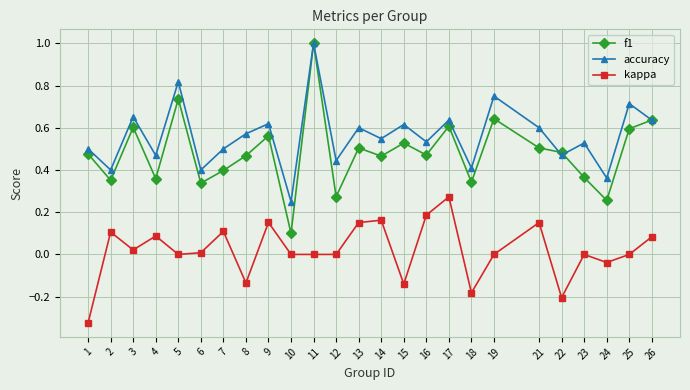

At which category does accuracy reach its first local valley?

2